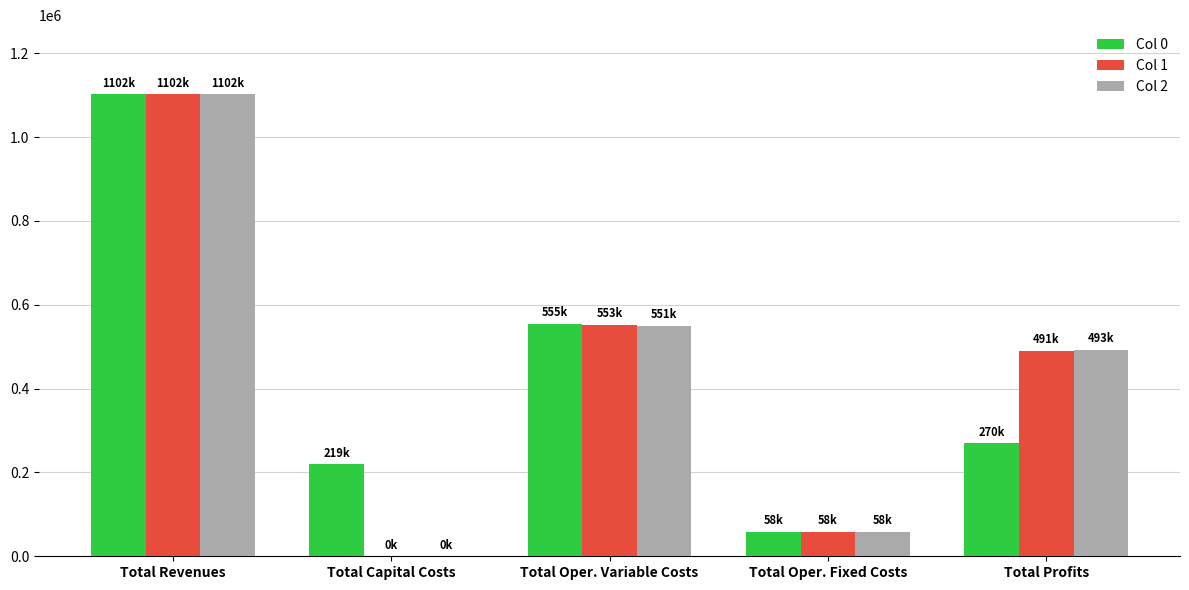

What is the total value across all series at Total Profits?

1253519.1